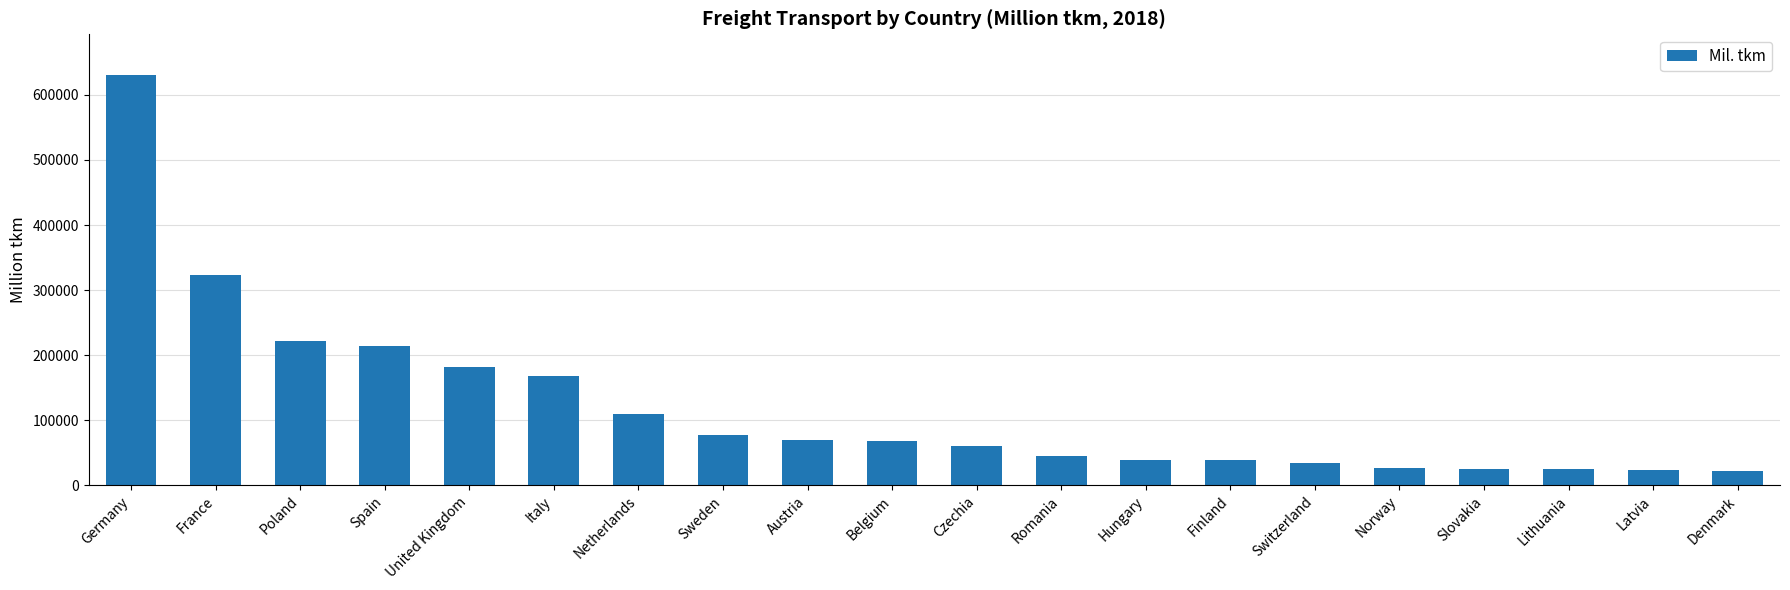

What is the label of the 13th bar from the left?

Hungary